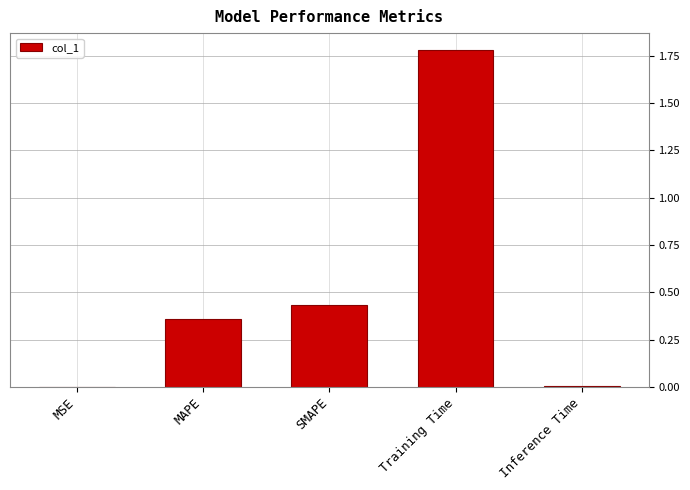

Between Training Time and MSE, which is larger?

Training Time